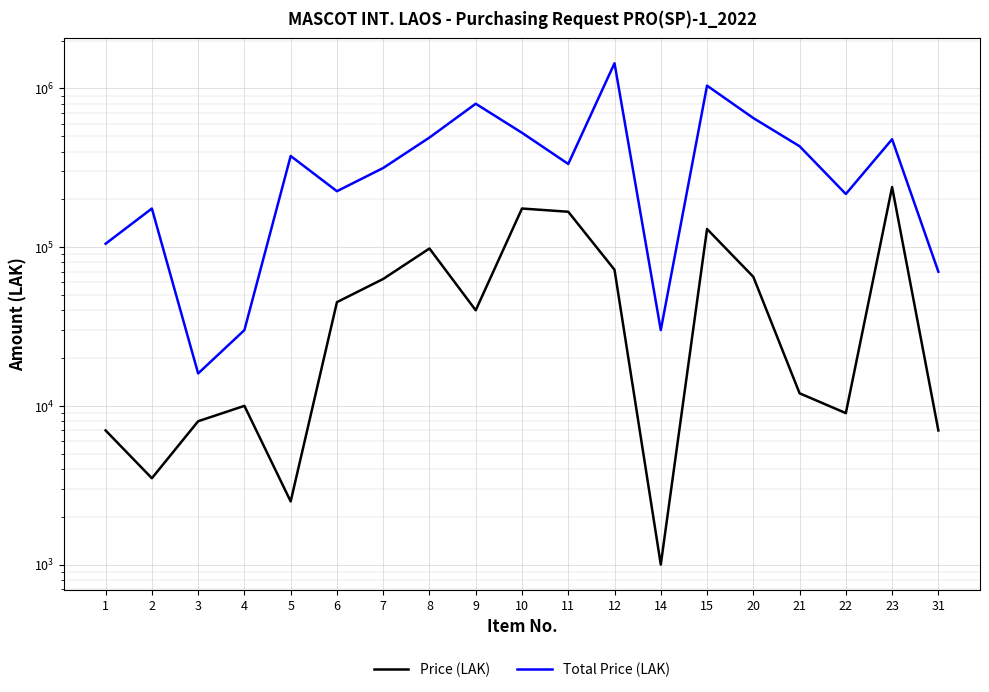

Reading right to left, list all the values displayed in this chart.

Price (LAK): 31=7000	23=239000	22=9000	21=12000	20=65000	15=130000	14=1000	12=72000	11=167000	10=175000	9=40000	8=98000	7=63000	6=45000	5=2500	4=10000	3=8000	2=3500	1=7000
Total Price (LAK): 31=70000	23=478000	22=216000	21=432000	20=650000	15=1040000	14=30000	12=1440000	11=334000	10=525000	9=800000	8=490000	7=315000	6=225000	5=375000	4=30000	3=16000	2=175000	1=105000